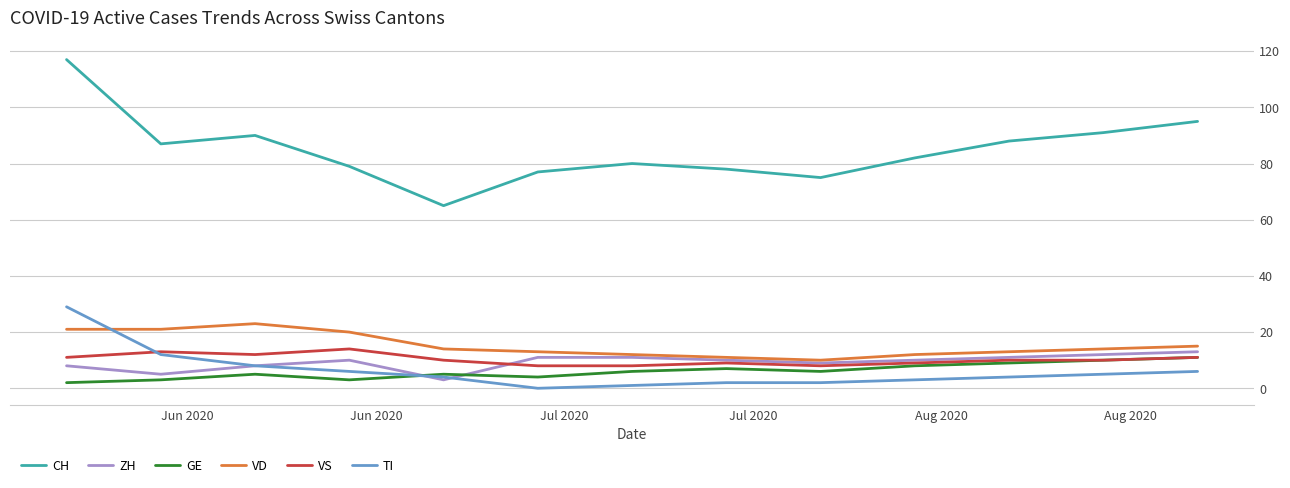

Which series has the largest total across all categories?

CH